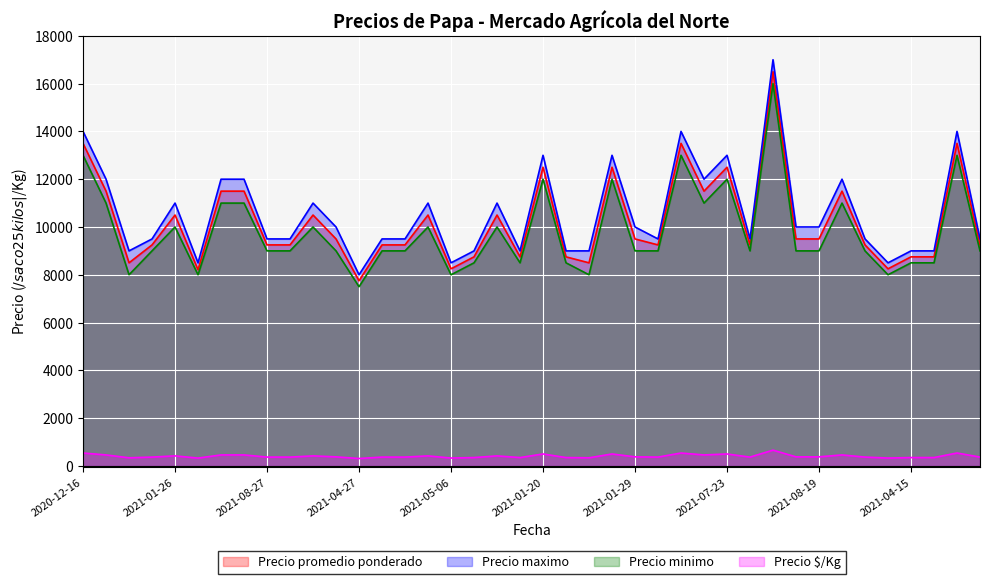

Reading left to right, extract all data points from this chart.

Precio promedio ponderado: 13500	11500	8500	9250	10500	8208	11500	11500	9250	9250	10500	9500	7750	9250	9250	10500	8250	8750	10500	8750	12500	8750	8500	12500	9500	9250	13500	11500	12500	9250	16500	9500	9500	11500	9250	8250	8750	8750	13500	9250
Precio maximo: 14000	12000	9000	9500	11000	8500	12000	12000	9500	9500	11000	10000	8000	9500	9500	11000	8500	9000	11000	9000	13000	9000	9000	13000	10000	9500	14000	12000	13000	9500	17000	10000	10000	12000	9500	8500	9000	9000	14000	9500
Precio minimo: 13000	11000	8000	9000	10000	8000	11000	11000	9000	9000	10000	9000	7500	9000	9000	10000	8000	8500	10000	8500	12000	8500	8000	12000	9000	9000	13000	11000	12000	9000	16000	9000	9000	11000	9000	8000	8500	8500	13000	9000
Precio $/Kg: 540	460	340	370	420	328	460	460	370	370	420	380	310	370	370	420	330	350	420	350	500	350	340	500	380	370	540	460	500	370	660	380	380	460	370	330	350	350	540	370